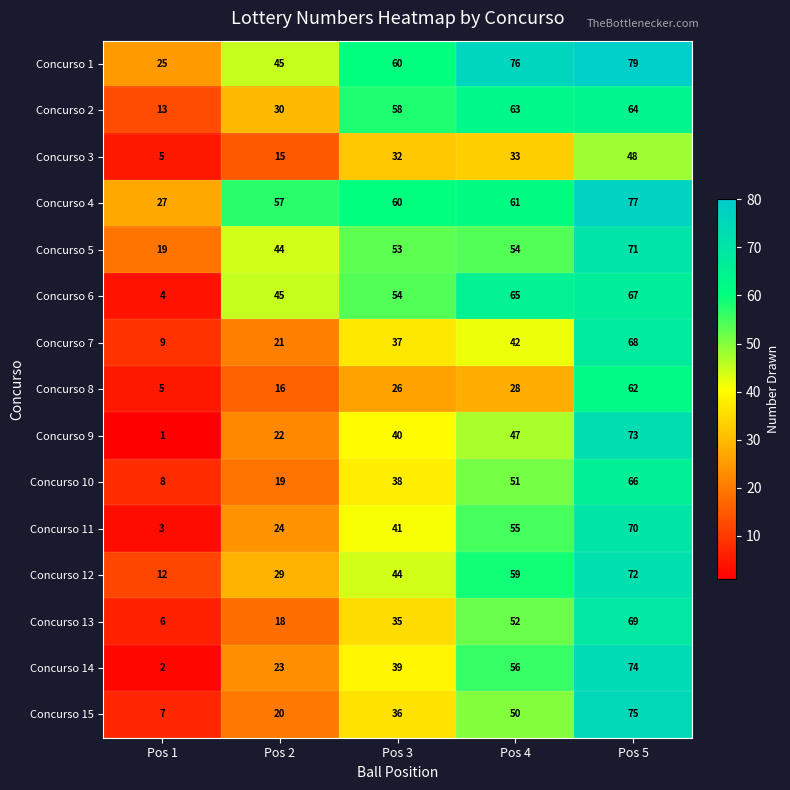

The value of Concurso 15 at Pos 4 is 24. True or false?

False